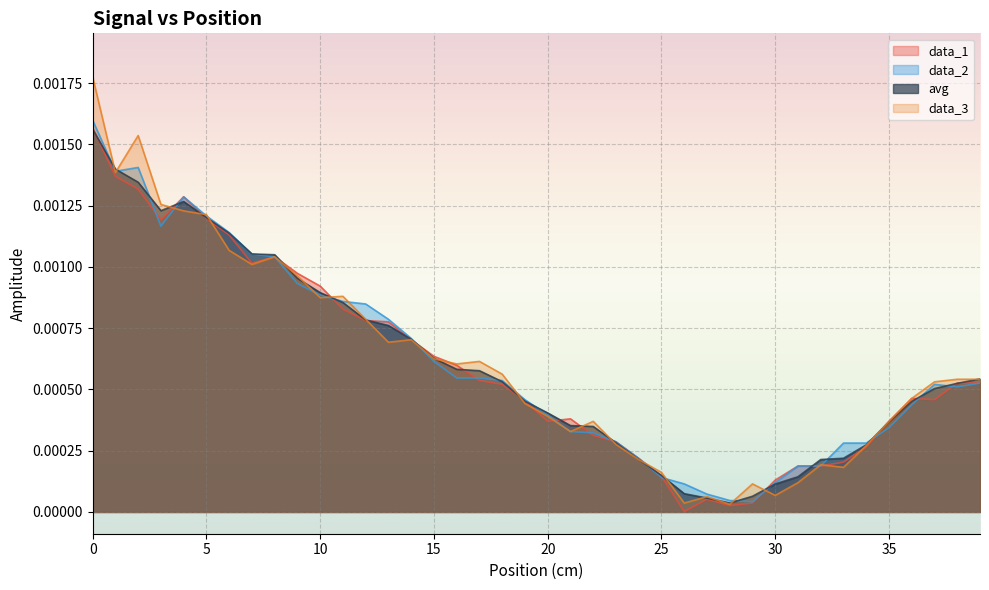

Which series has the widest spread of values?

data_3